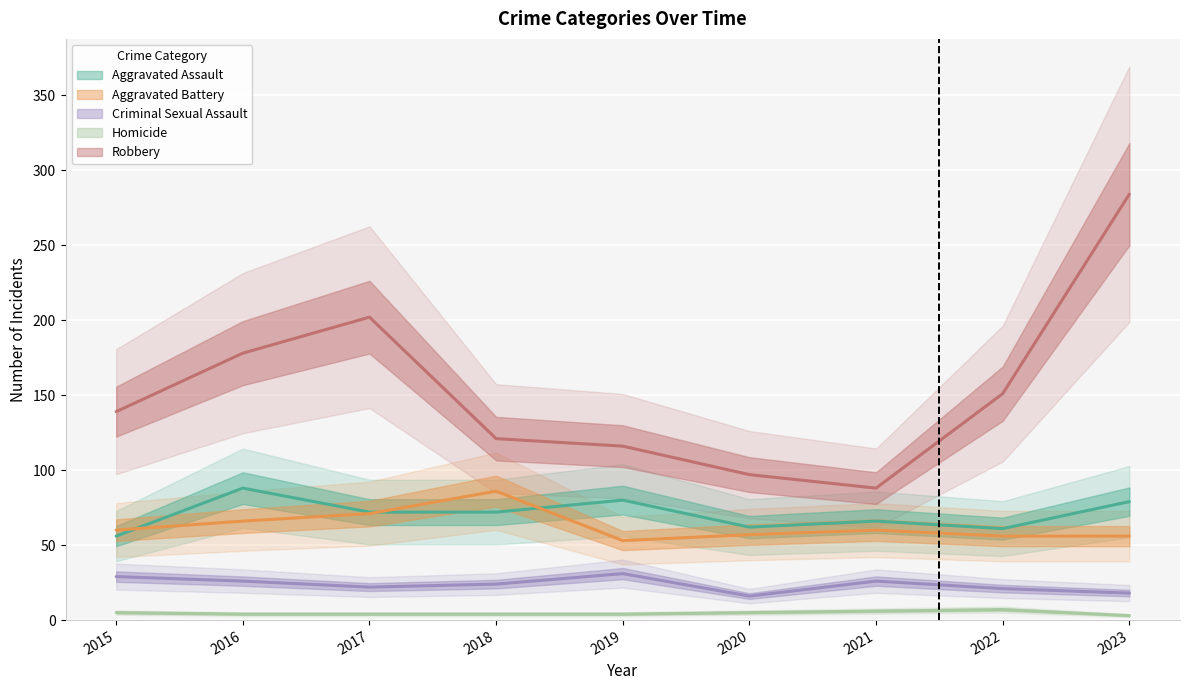

True or false: Aggravated Battery and Homicide cross at least once.

False